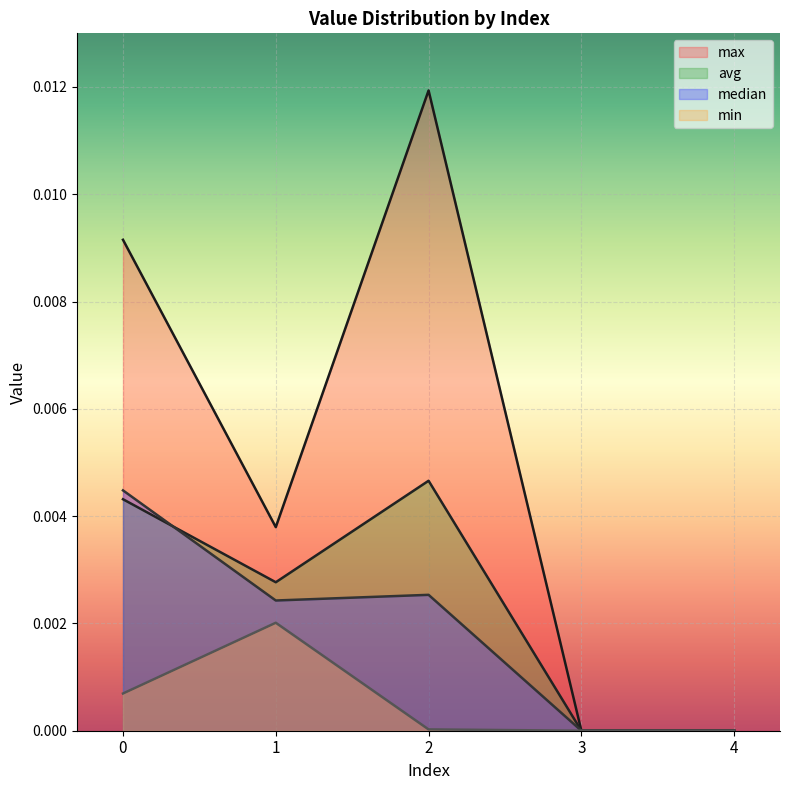

Which series has the largest range (max minus min)?

max